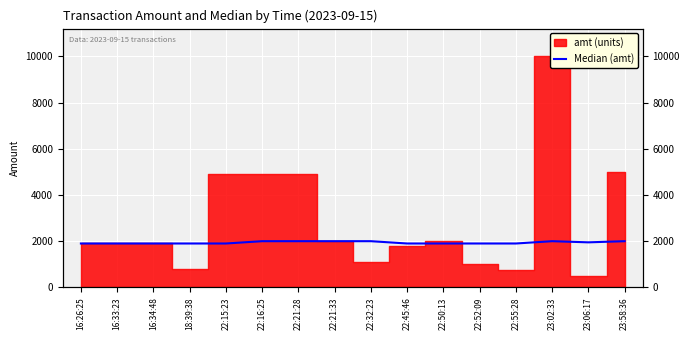

Count the values in the range 1900 to 2000.

16